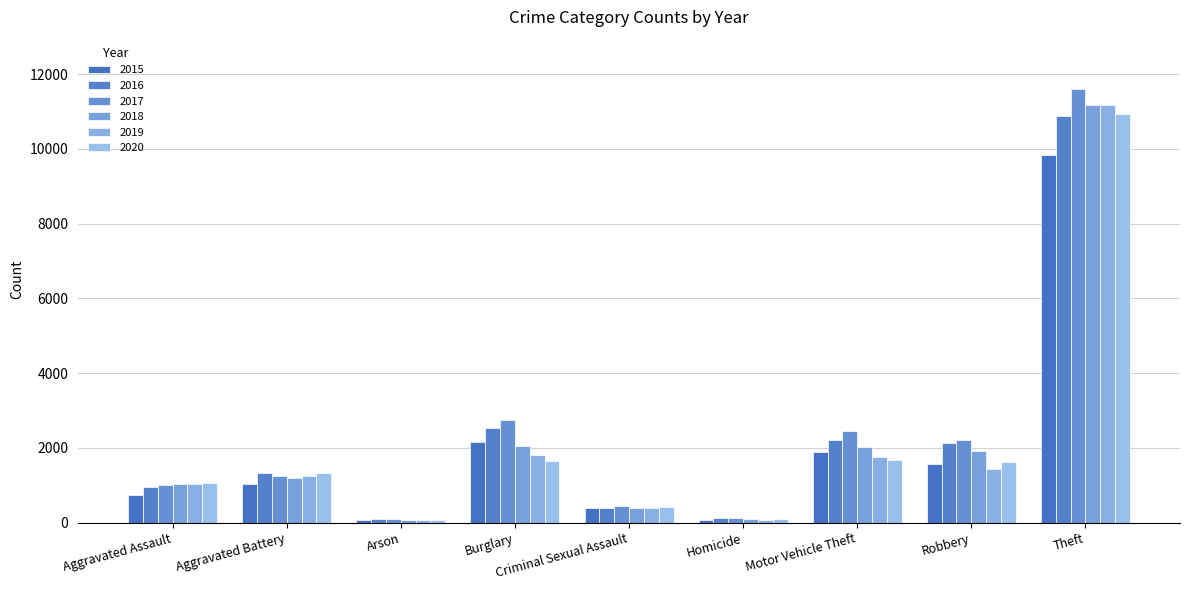

What is the difference between the maximum and minimum values in the 2019 series?

11116